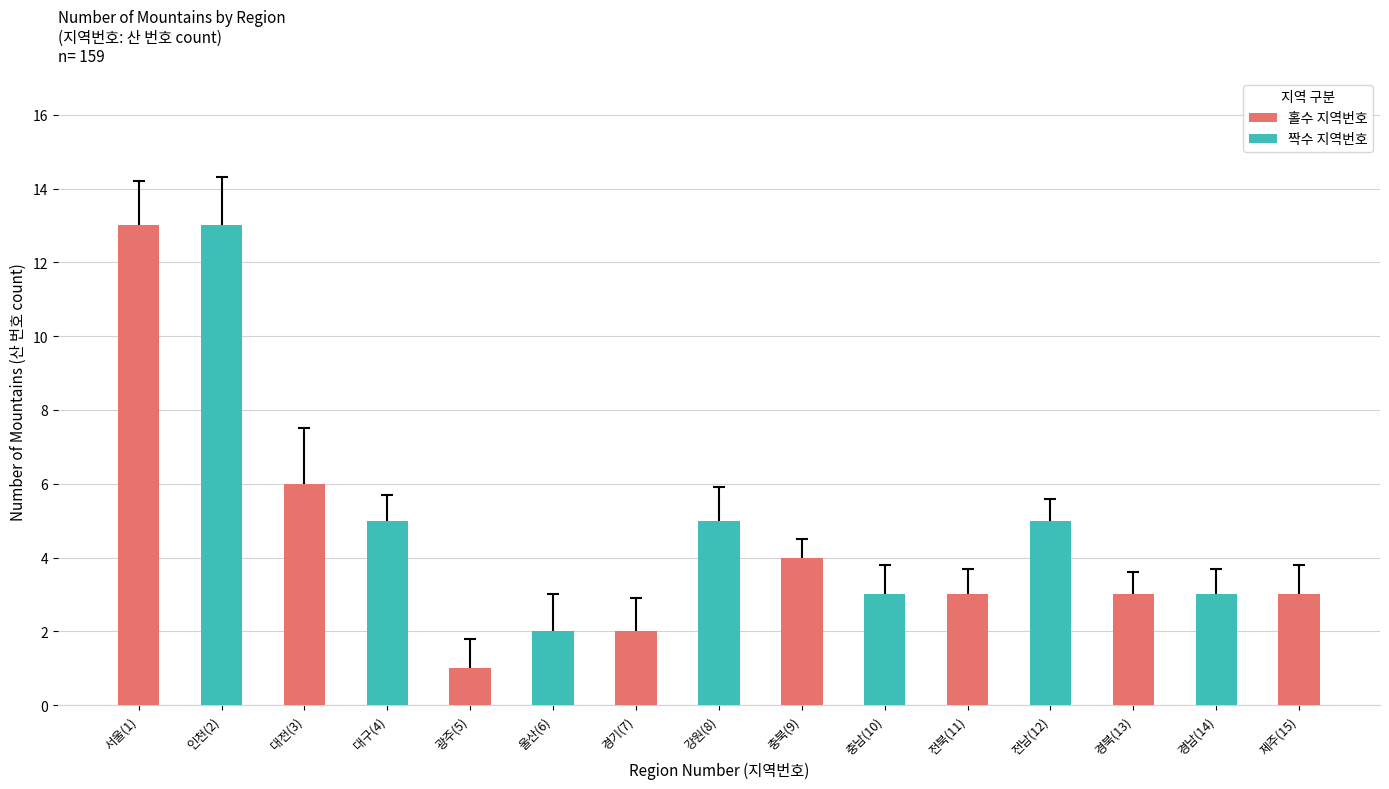

What is the smallest value displayed?

1